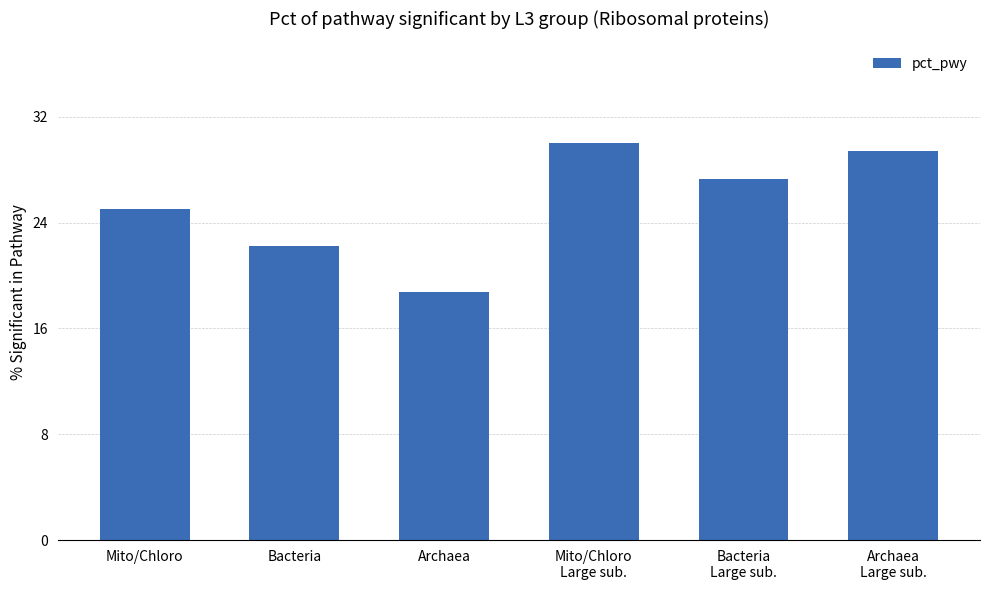

The value at Mito/Chloro is 25.0. True or false?

True